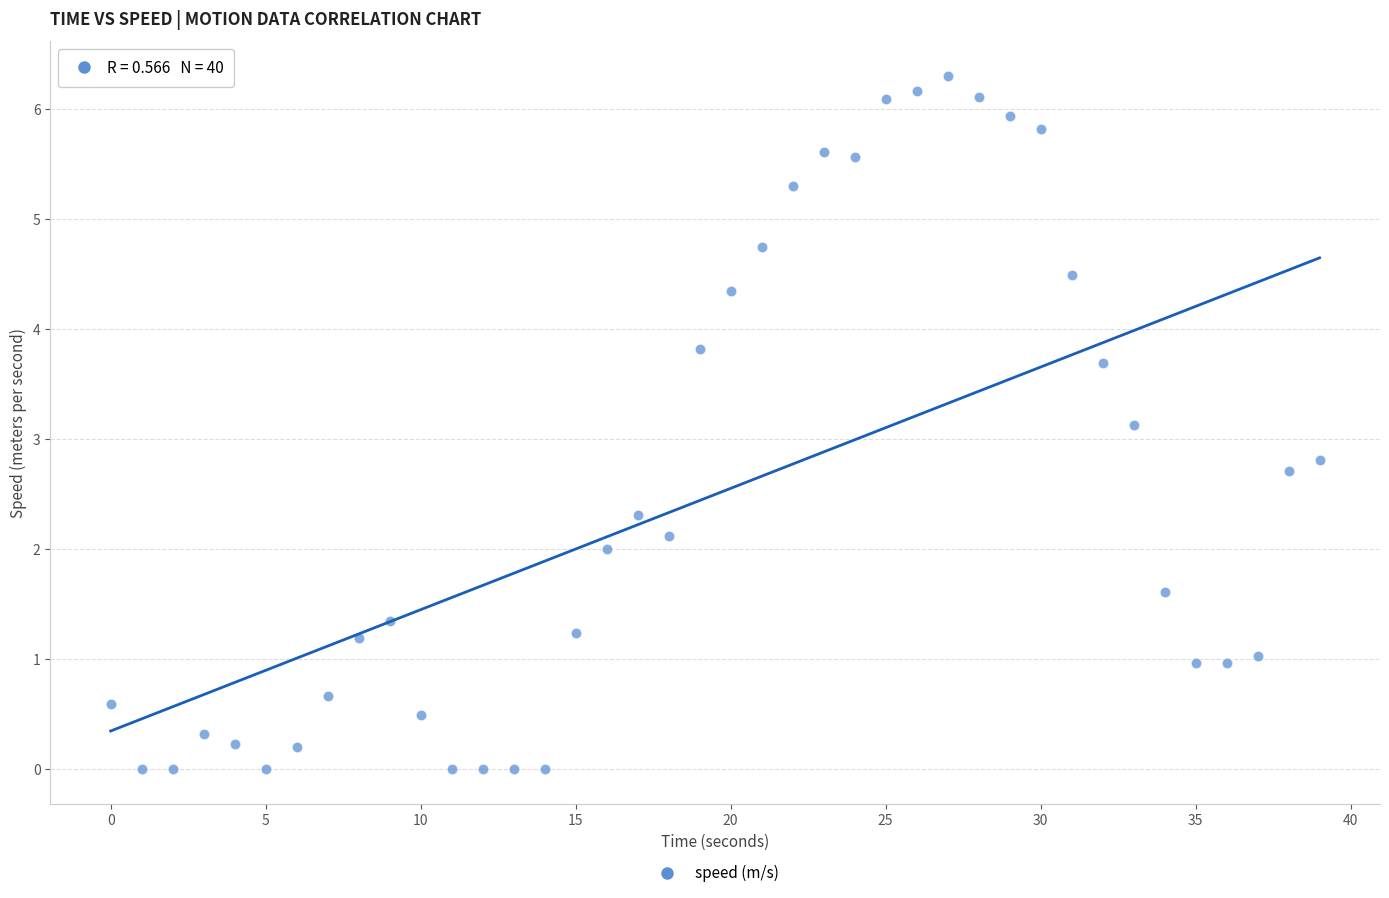

What is the range of Y values (max minus min)?

6.3